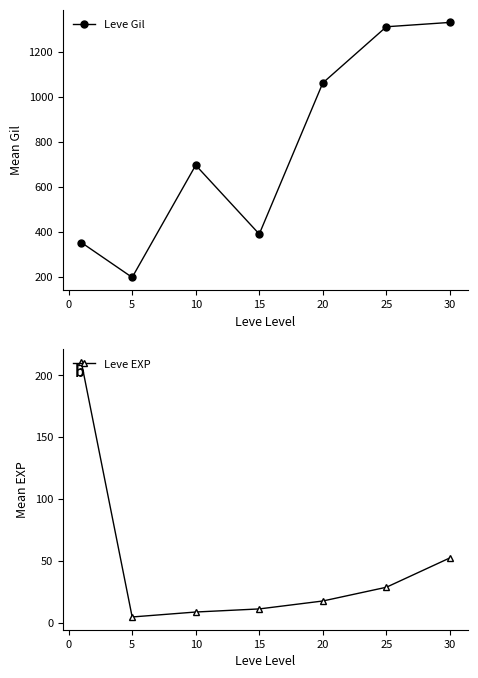

True or false: Leve Gil has more than 0 points higher than both neighbors.

True